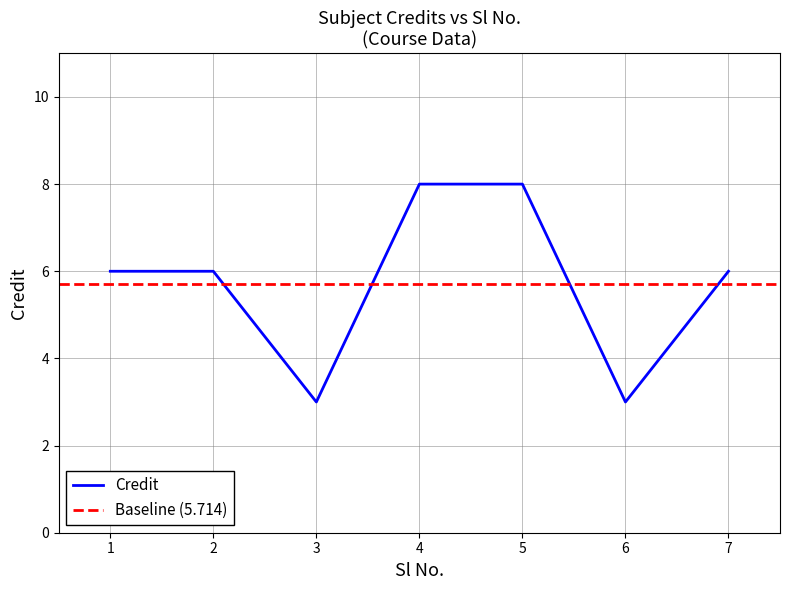

What is the ratio of the value at 4 to the value at 5?

1.0